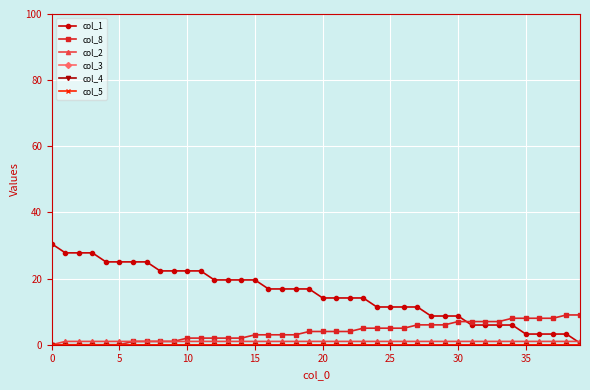

Does the chart have visible grid lines?

Yes